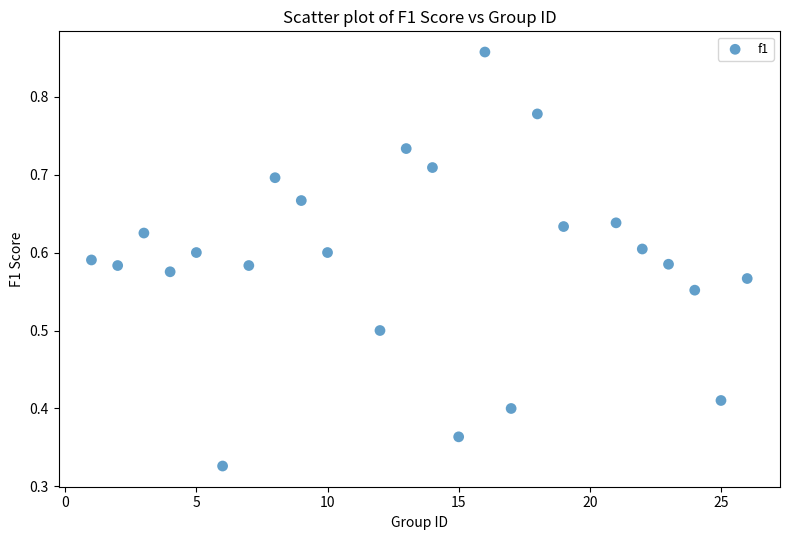

What is the range of Y values (max minus min)?

0.5